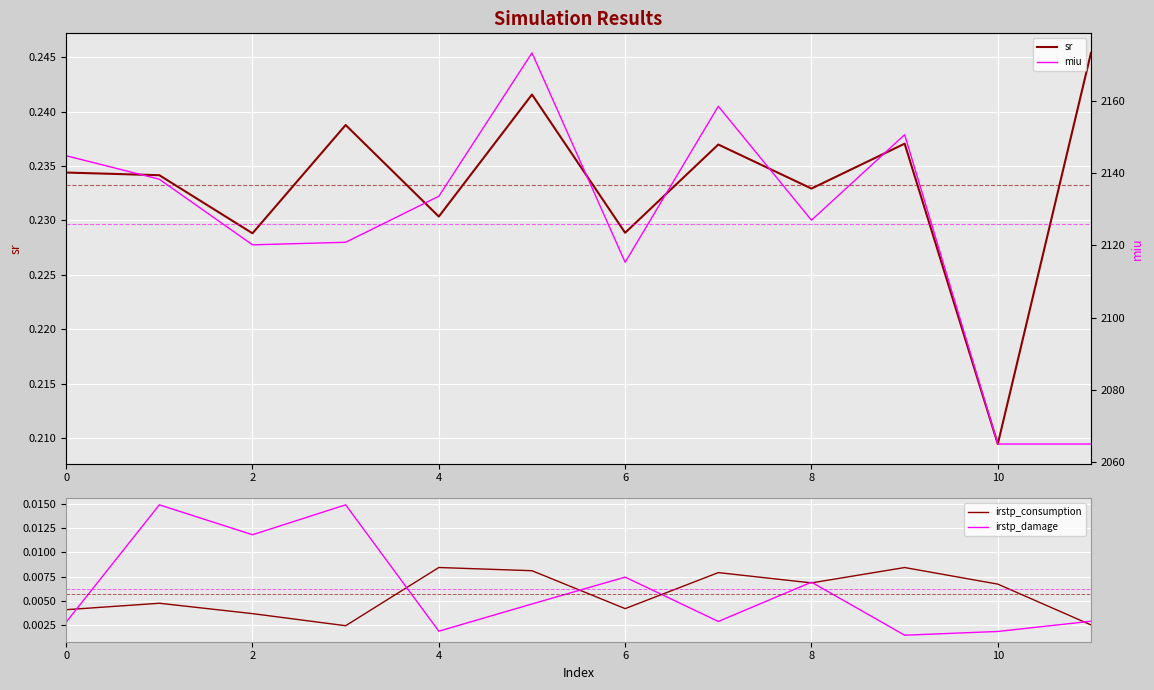

What are all the series names shown in the legend?

sr, irstp_consumption, irstp_damage, miu